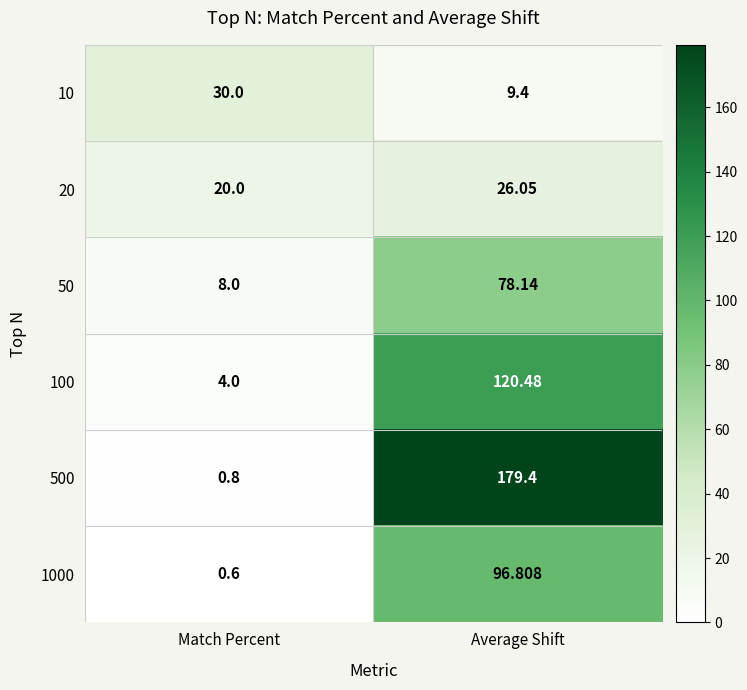

Where does the 100 series first go above 120?

Average Shift